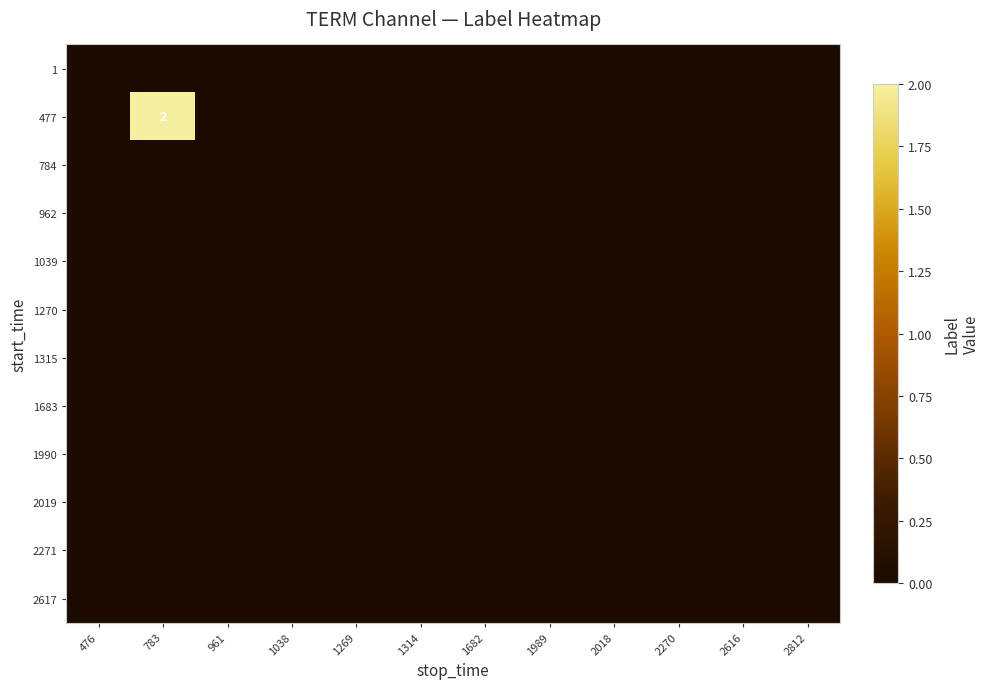

At 1682, list the series in order from largest to smallest.

1, 477, 784, 962, 1039, 1270, 1315, 1683, 1990, 2019, 2271, 2617